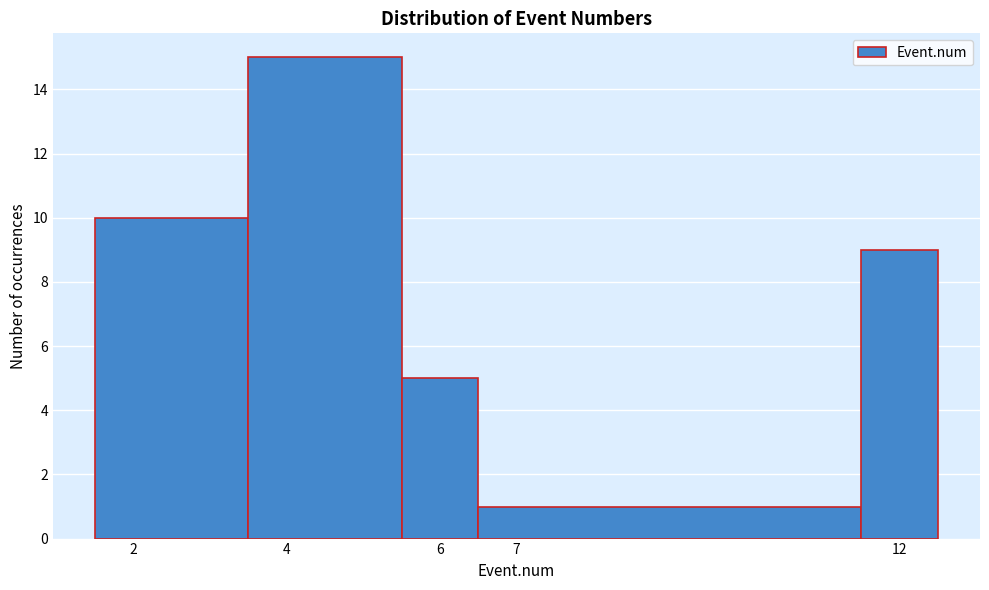

Which range on the x-axis has the tallest bar?

3.5 to 5.5